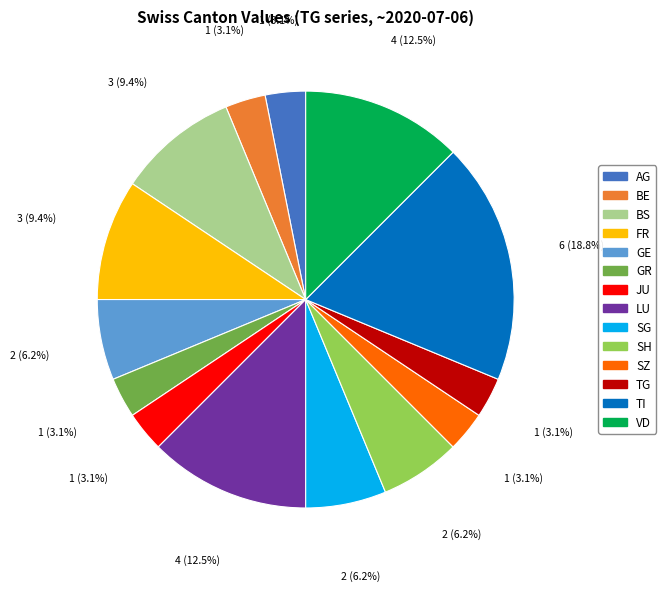

Between LU and SH, which is larger?

LU